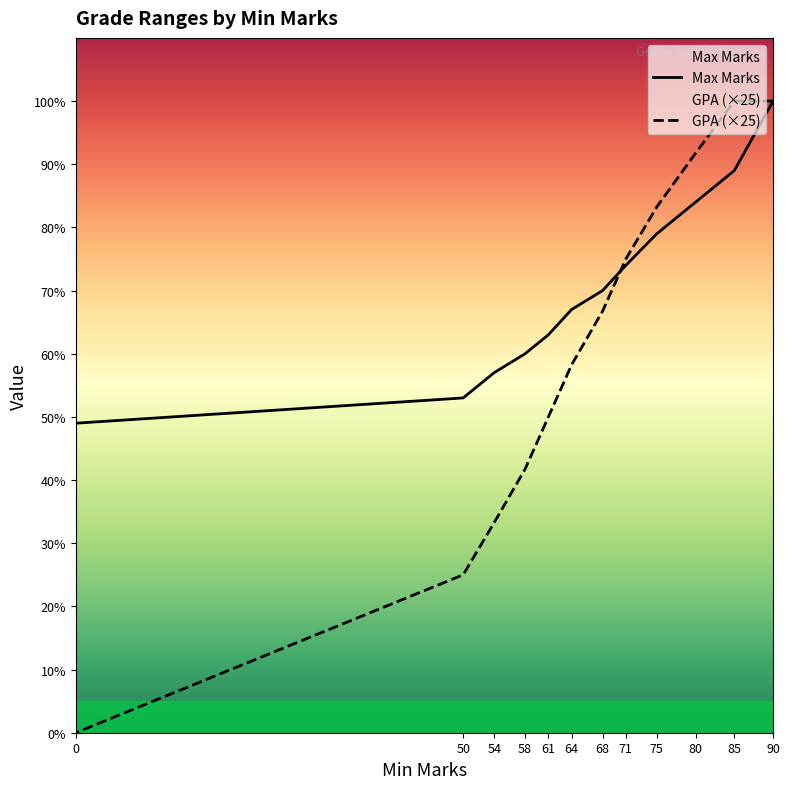

Reading left to right, list all the values displayed in this chart.

Max Marks: 90=100.0	85=89.0	80=84.0	75=79.0	71=74.0	68=70.0	64=67.0	61=63.0	58=60.0	54=57.0	50=53.0	0=49.0
GPA (×25): 90=100.0	85=100.0	80=91.8	75=83.2	71=75.0	68=66.8	64=58.2	61=50.0	58=41.8	54=33.2	50=25.0	0=0.0